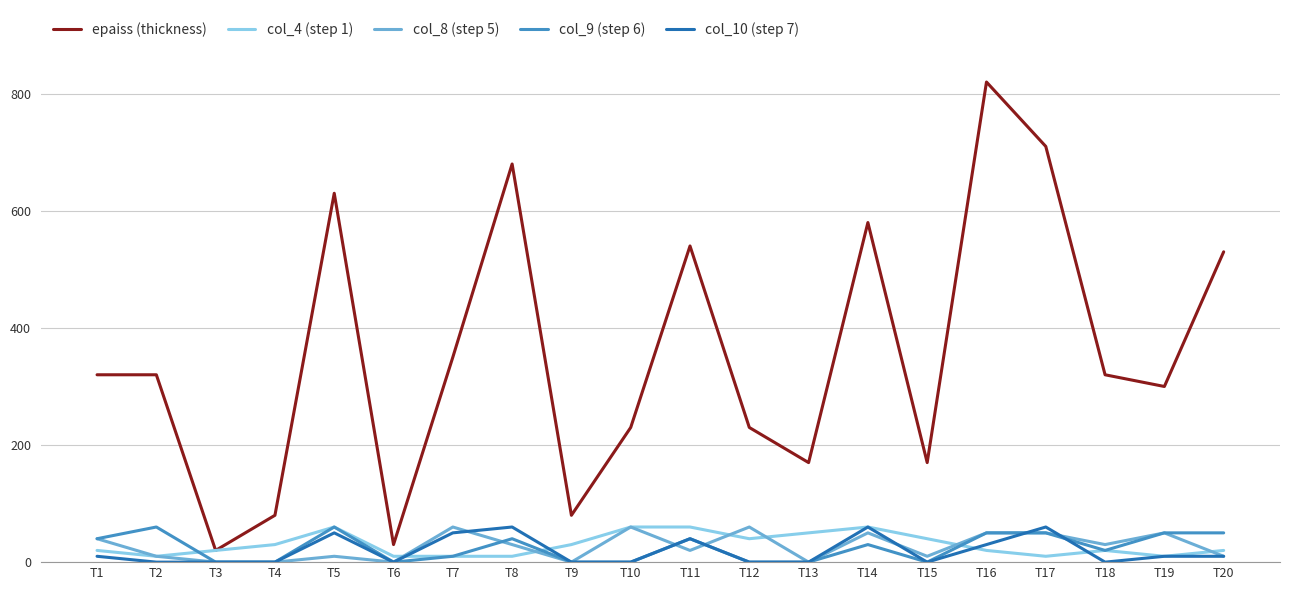

What is the greatest value displayed?

820